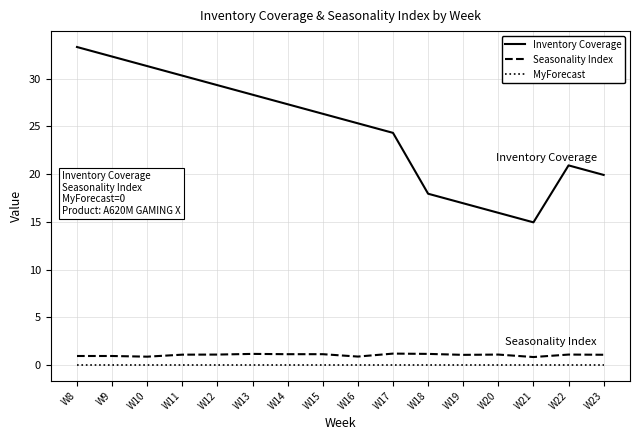

True or false: MyForecast has a value of 0.0 at W13.

True